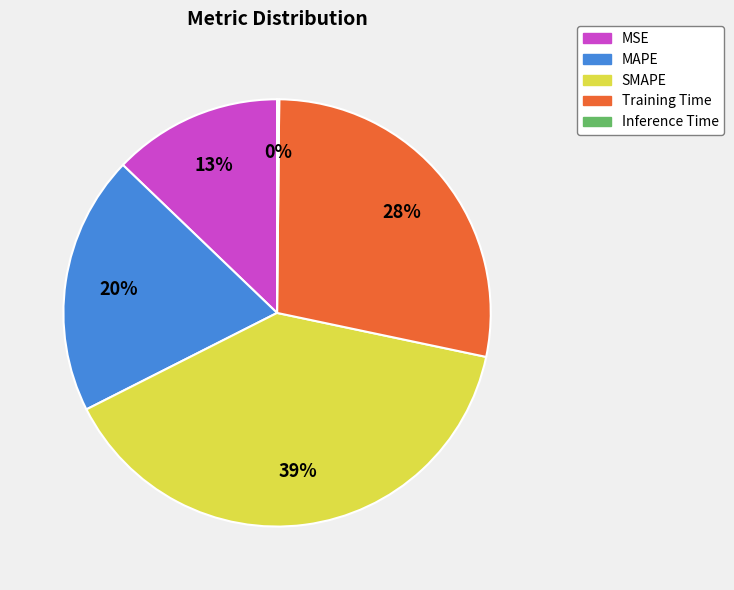

Is the sum of Training Time and SMAPE greater than half?

Yes